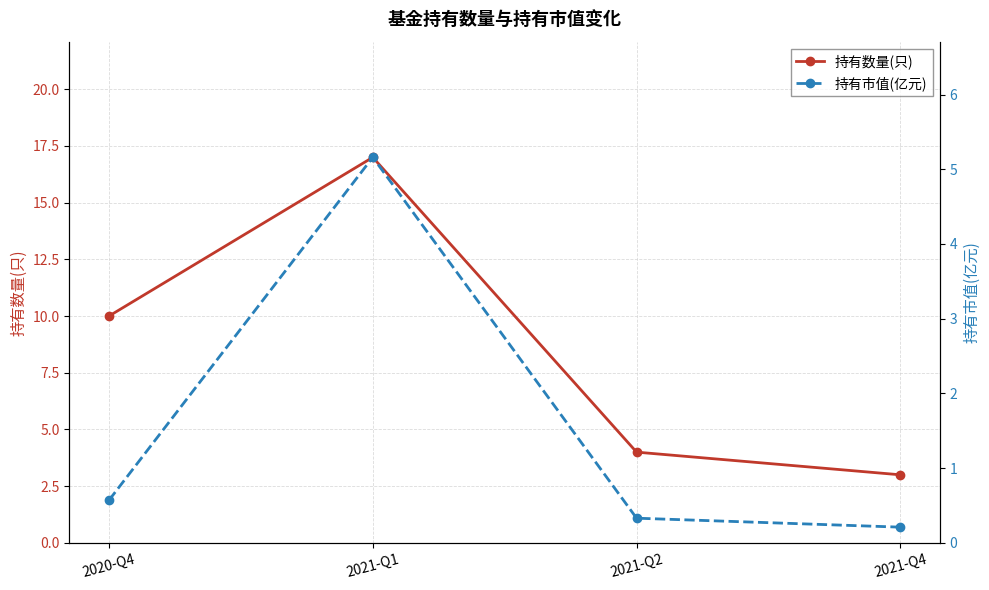

List the labels in order of 持有数量(只) value, smallest first.

2021-Q4, 2021-Q2, 2020-Q4, 2021-Q1